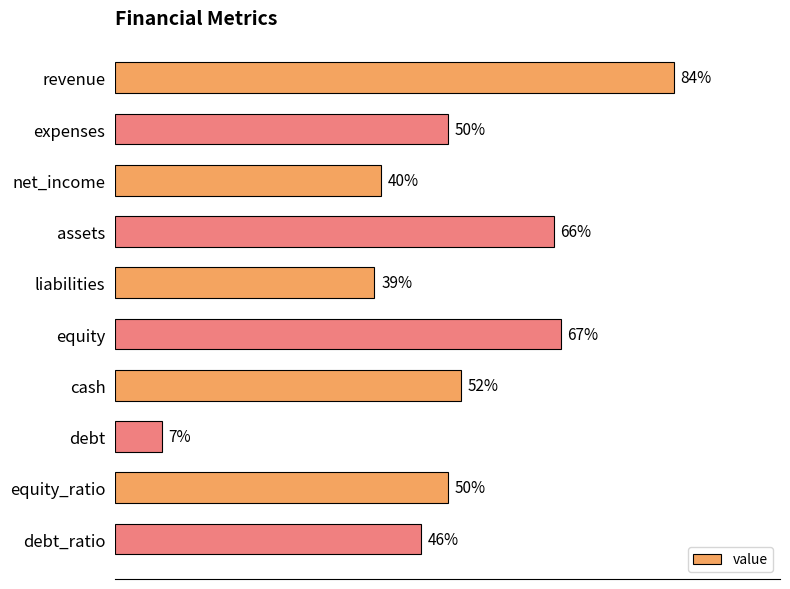

Which has a higher value, expenses or debt?

expenses